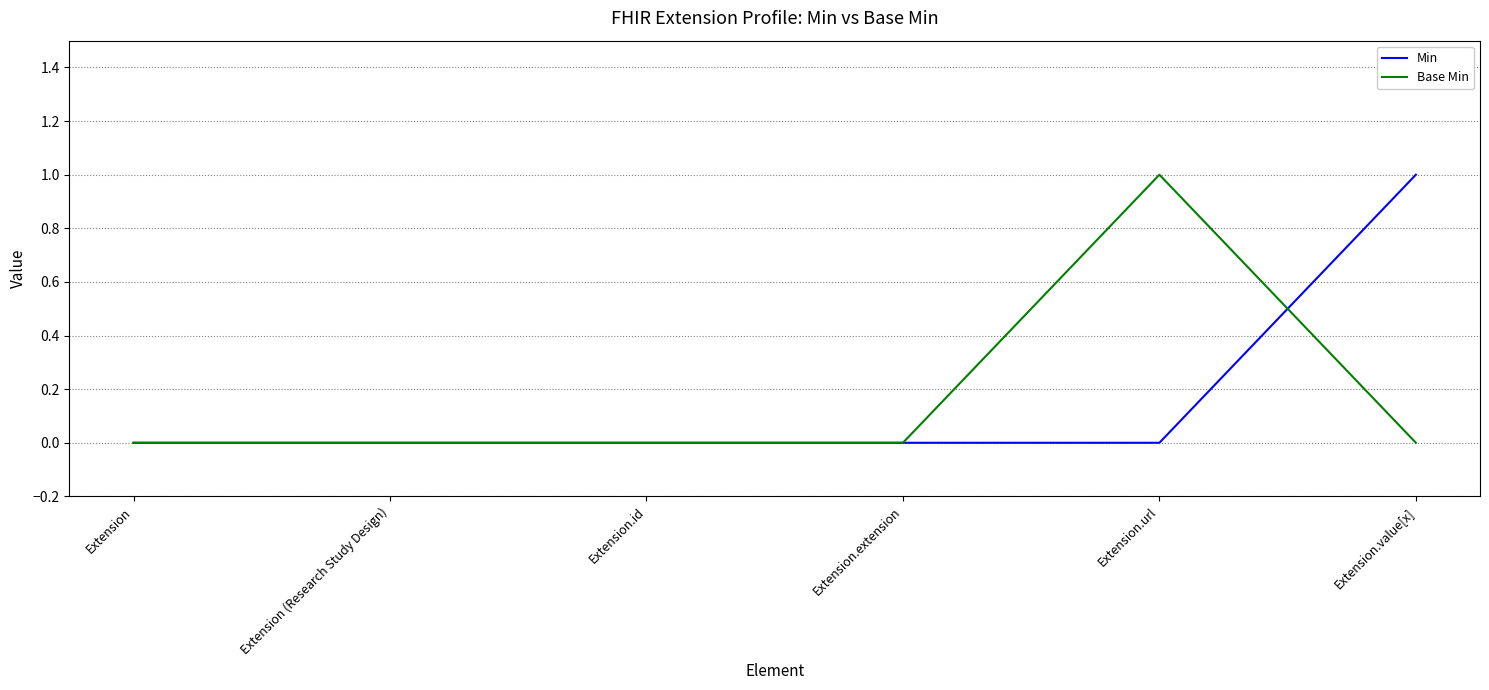

True or false: Min and Base Min cross at least once.

True